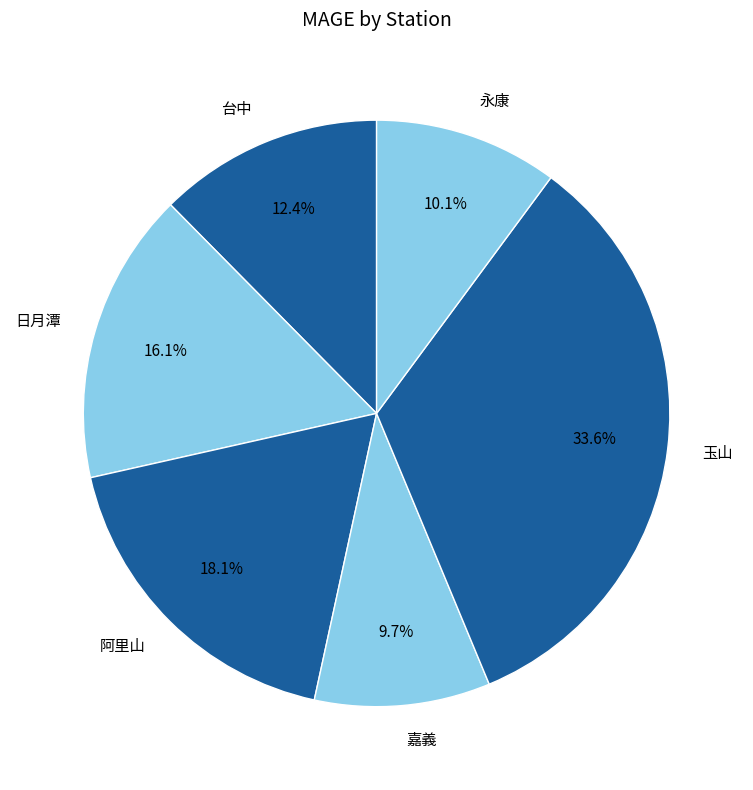

How many segments does this pie chart have?

6